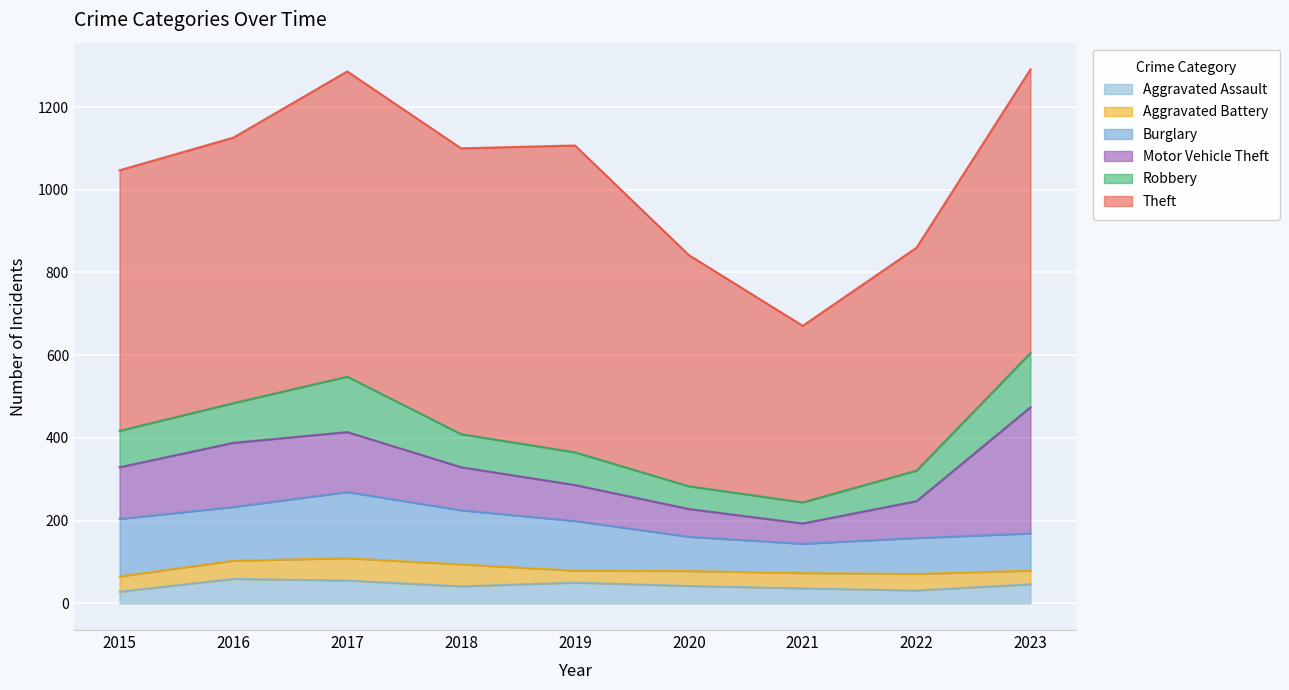

What is the sum of the Robbery values at 2016 and 2018?

176